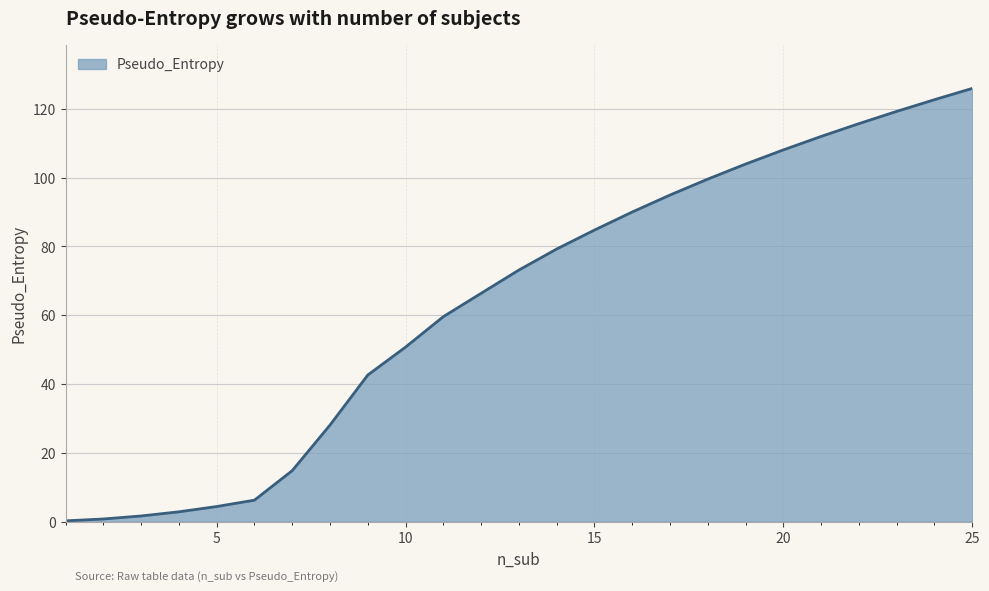

What is the difference between the maximum and minimum values?

125.7